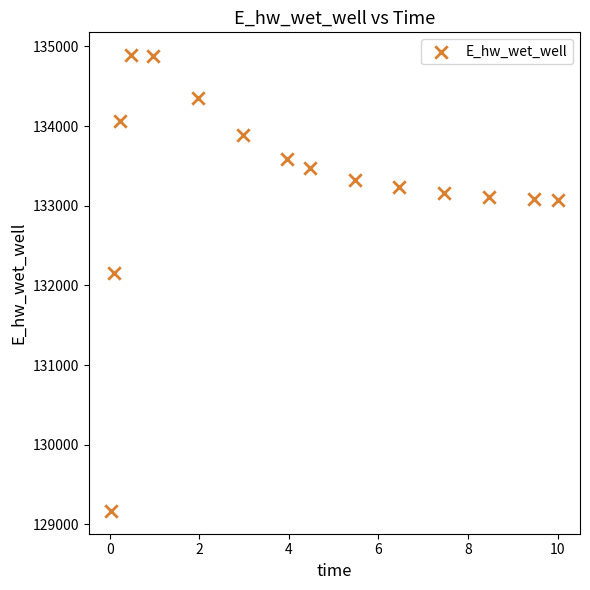

What is the range of Y values (max minus min)?

5723.1